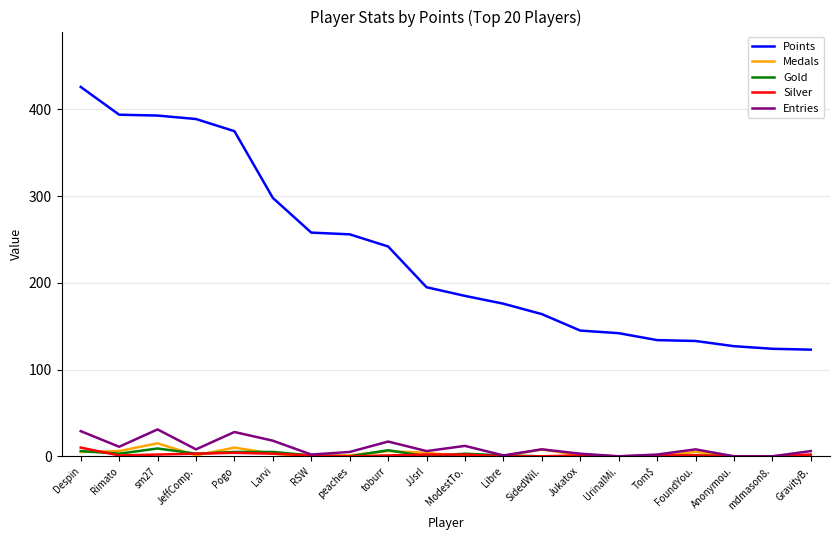

What is the maximum value shown in the chart?

426